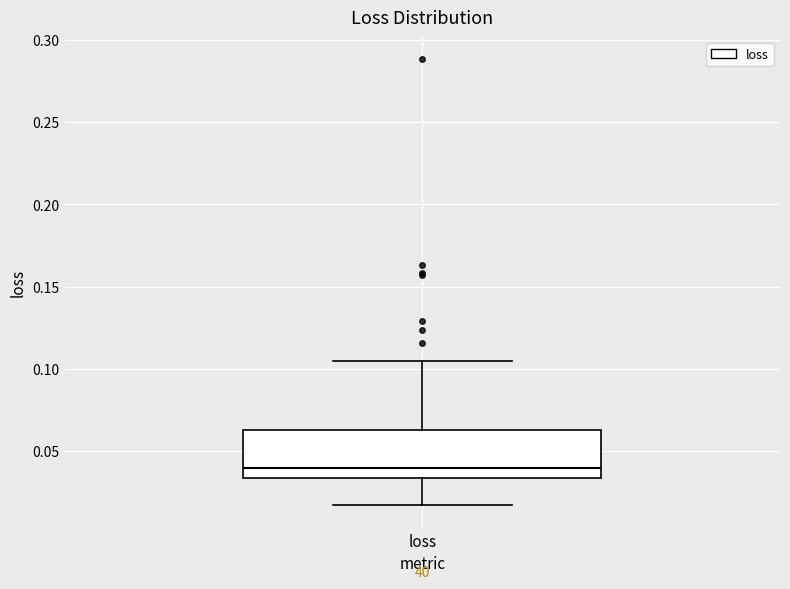

Where does the median line of the box for loss sit on the y-axis? The values are not printed on the chart, so give them approximately, as read against the axis.

0.040